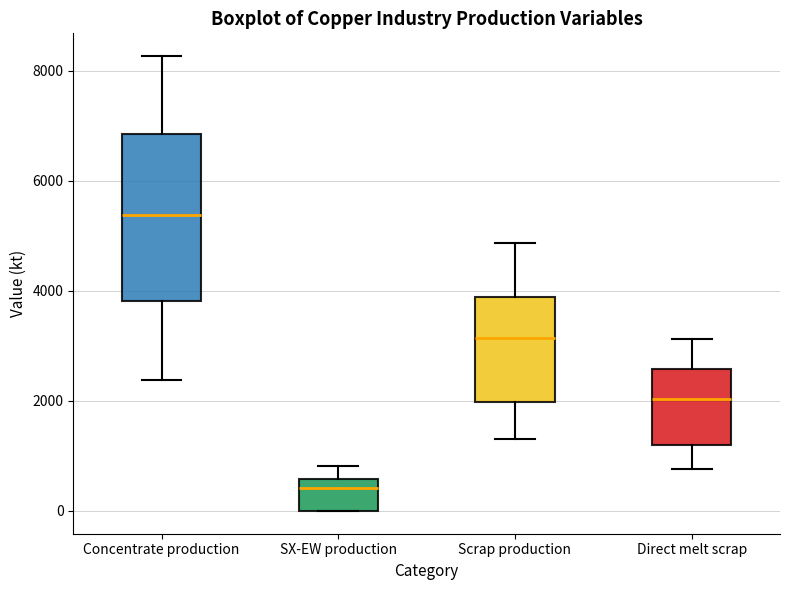

Which box's median line is the highest?

Concentrate production